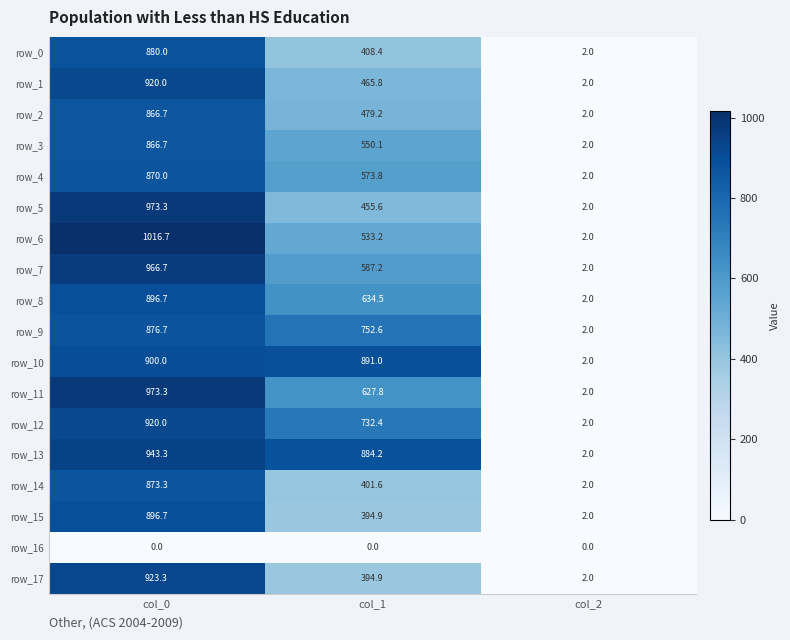

Reading right to left, transcribe all the data shown in this chart.

row_0: 2.0	408.4	880.0
row_1: 2.0	465.8	920.0
row_2: 2.0	479.2	866.7
row_3: 2.0	550.1	866.7
row_4: 2.0	573.8	870.0
row_5: 2.0	455.6	973.3
row_6: 2.0	533.2	1016.7
row_7: 2.0	587.2	966.7
row_8: 2.0	634.5	896.7
row_9: 2.0	752.6	876.7
row_10: 2.0	891.0	900.0
row_11: 2.0	627.8	973.3
row_12: 2.0	732.4	920.0
row_13: 2.0	884.2	943.3
row_14: 2.0	401.6	873.3
row_15: 2.0	394.9	896.7
row_16: 0.0	0.0	0.0
row_17: 2.0	394.9	923.3